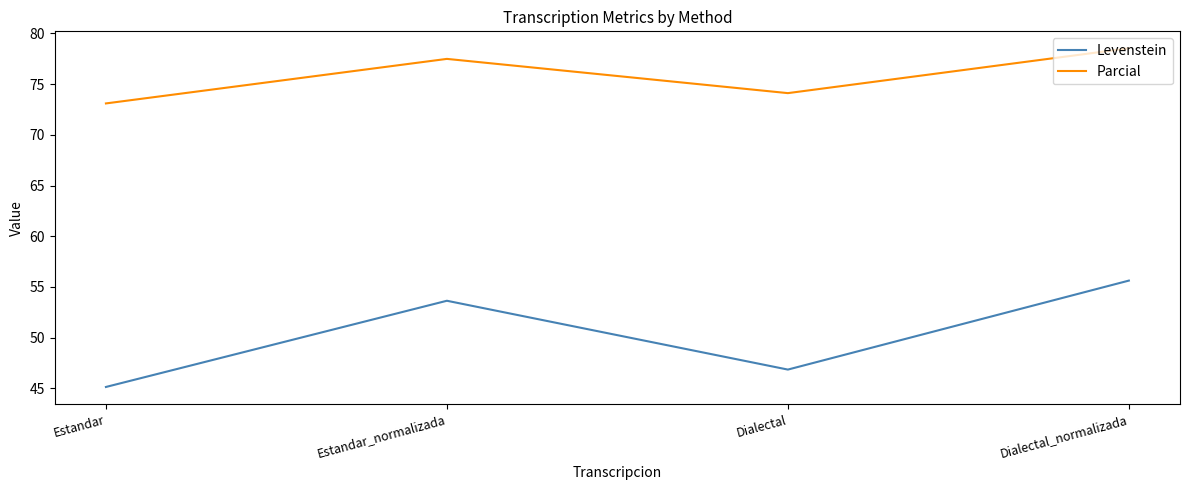

True or false: Levenstein and Parcial intersect in this chart.

False